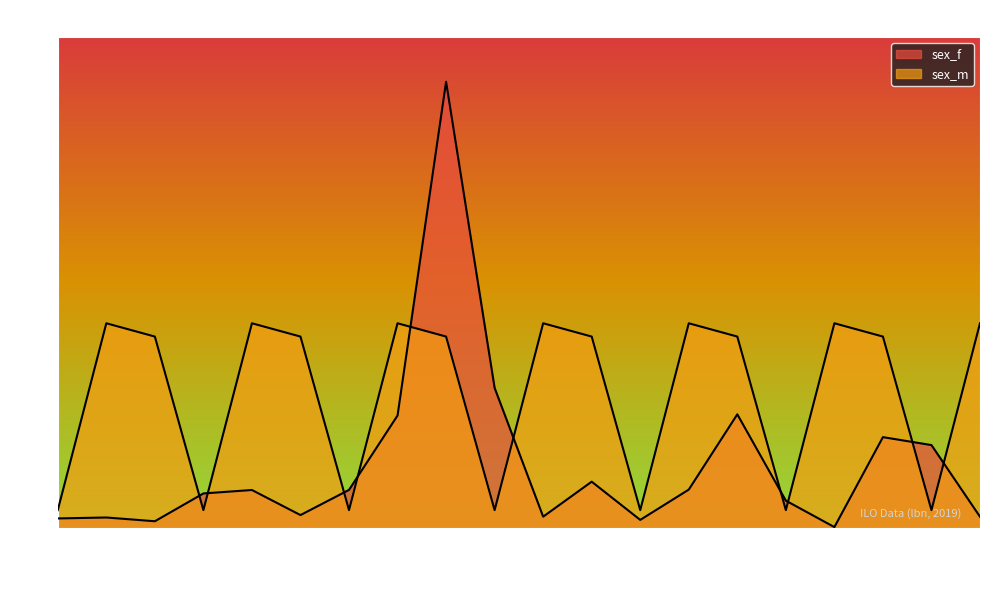

True or false: sex_f has a value of 1.4 at 31.

True